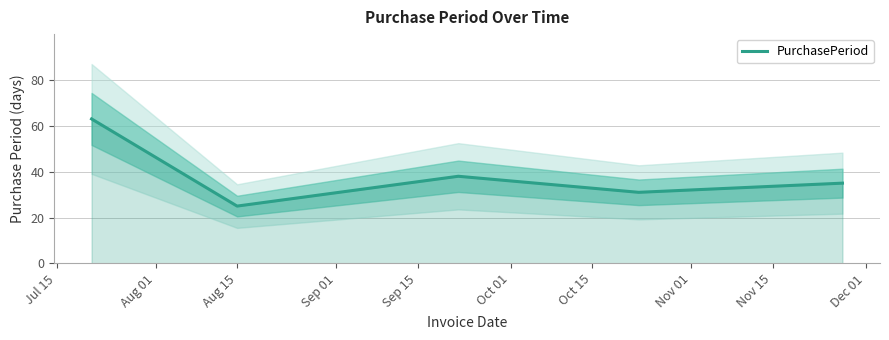

Reading right to left, what are all the values shown in this chart?

35	31	38	25	63